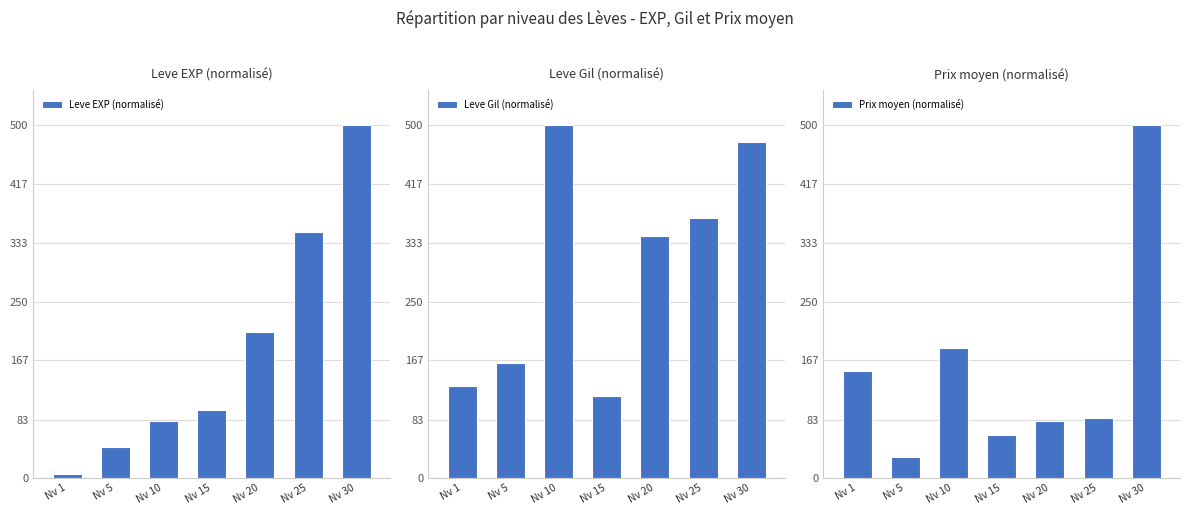

What is the sum of the Leve EXP (normalisé) values at Nv 25 and Nv 5?

393.0